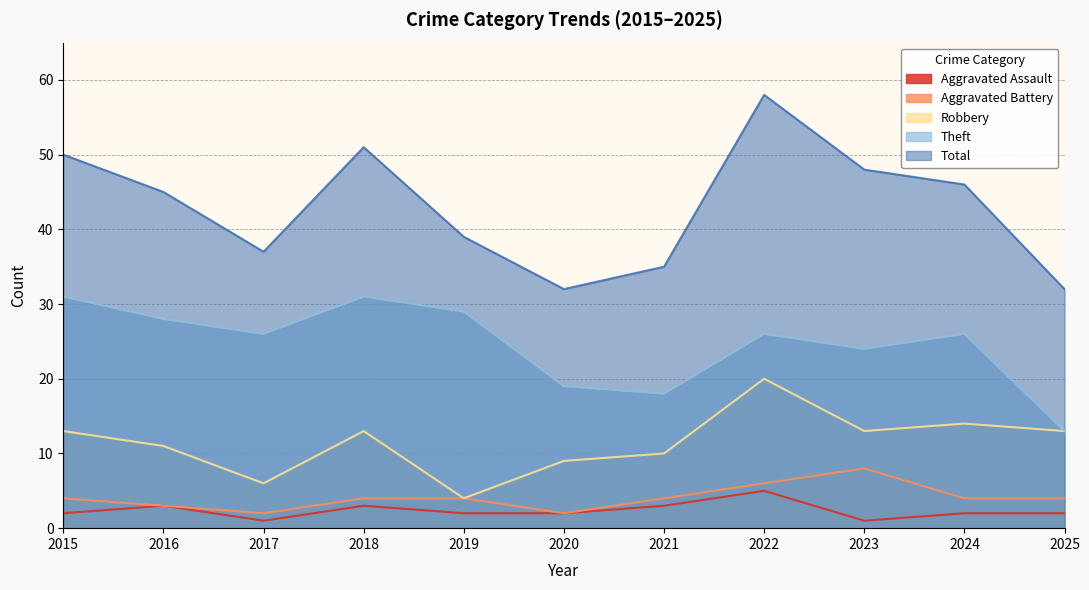

Reading right to left, transcribe all the data shown in this chart.

Aggravated Assault: 2	2	1	5	3	2	2	3	1	3	2
Aggravated Battery: 4	4	8	6	4	2	4	4	2	3	4
Robbery: 13	14	13	20	10	9	4	13	6	11	13
Theft: 13	26	24	26	18	19	29	31	26	28	31
Total: 32	46	48	58	35	32	39	51	37	45	50